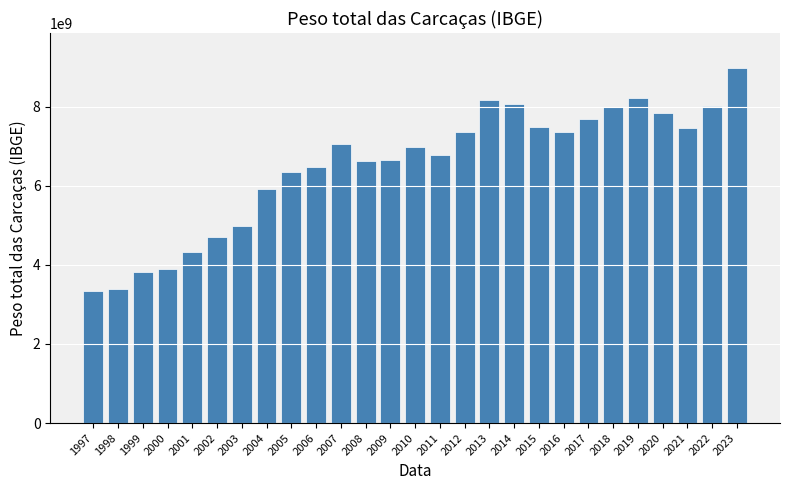

What is the minimum value shown in the chart?

3334889048